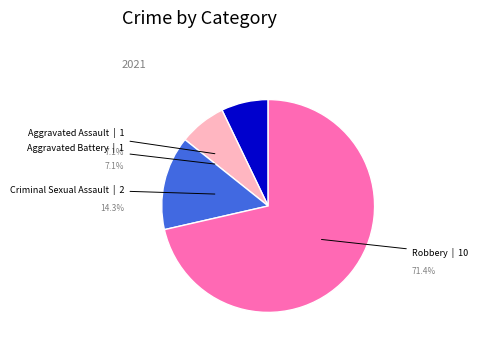

How many segments does this pie chart have?

4